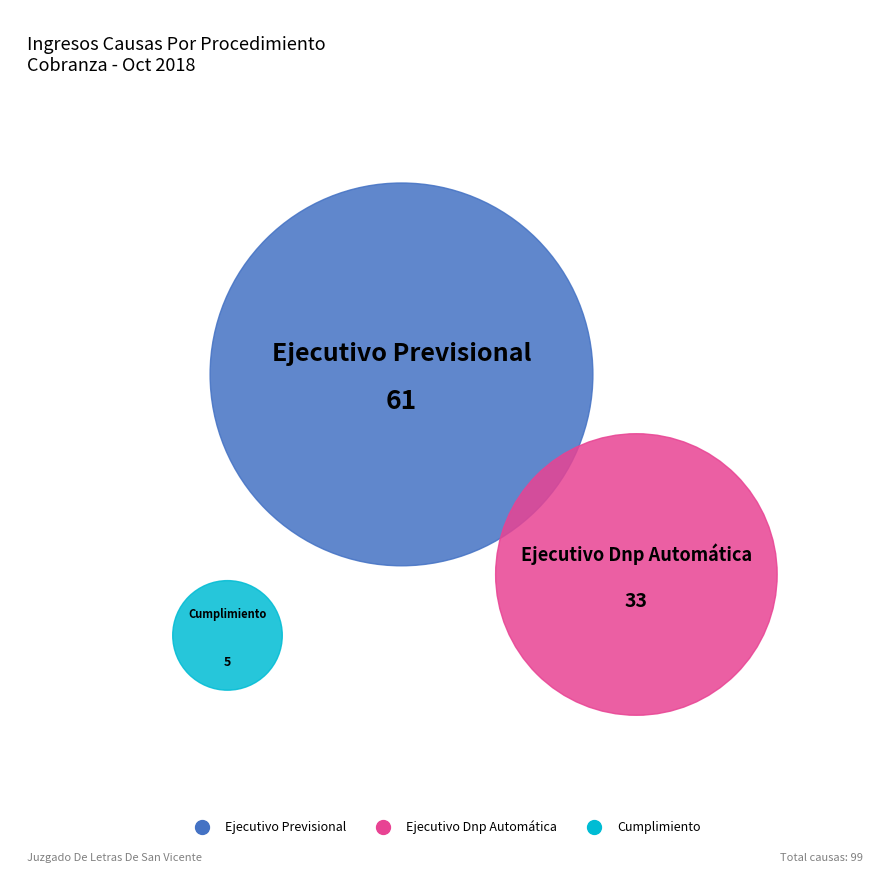

How many segments does this pie chart have?

3